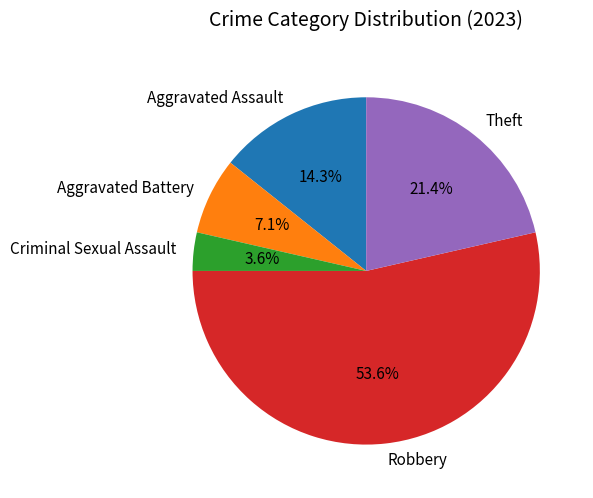

Between Aggravated Assault and Robbery, which is larger?

Robbery